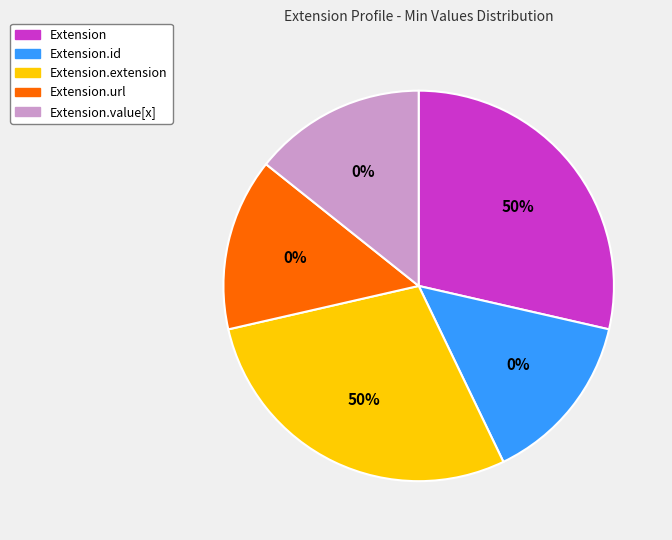

Rank the categories by value from highest to lowest.

Extension, Extension.extension, Extension.id, Extension.url, Extension.value[x]